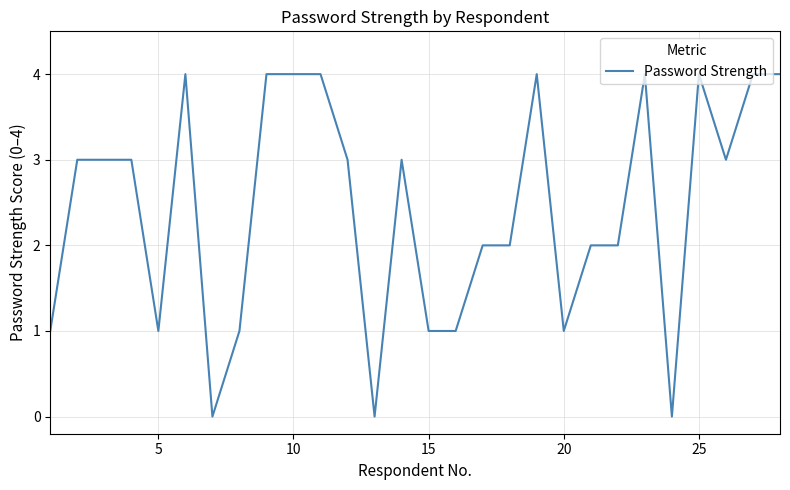

What is the maximum value shown in the chart?

4